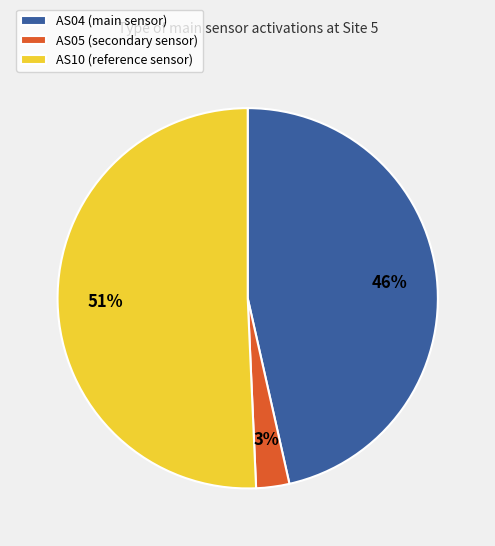

True or false: AS04 (main sensor) accounts for 46% of the total.

True